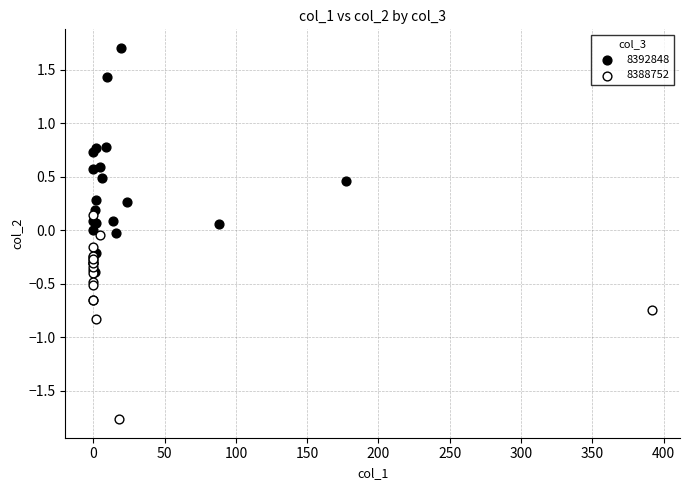

Which series contains the highest Y value?

8392848